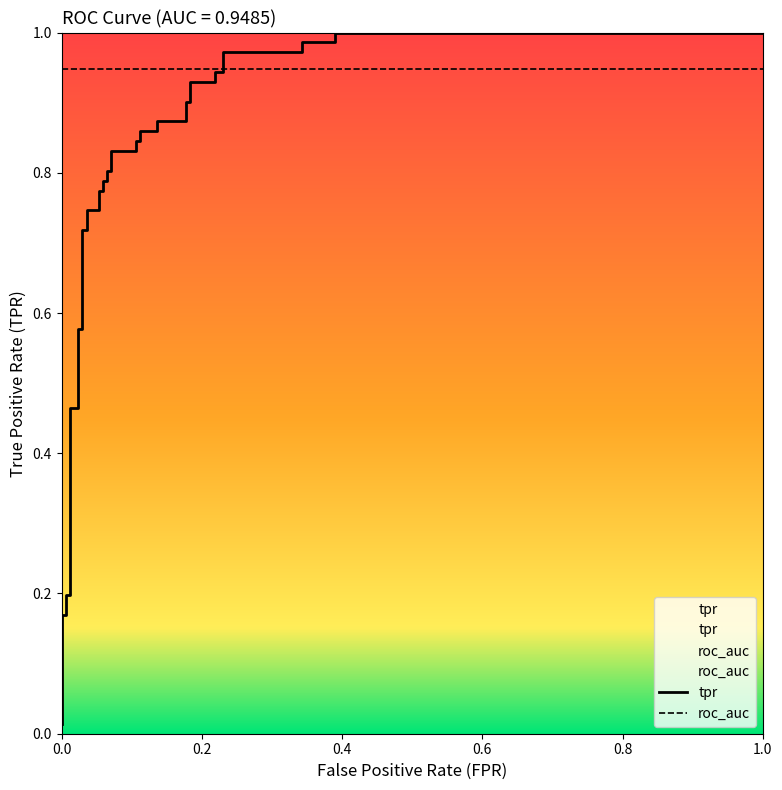

Reading left to right, transcribe all the data shown in this chart.

0.0	0.0	0.2	0.2	0.2	0.2	0.5	0.5	0.6	0.6	0.7	0.7	0.7	0.7	0.8	0.8	0.8	0.8	0.8	0.8	0.8	0.8	0.8	0.8	0.9	0.9	0.9	0.9	0.9	0.9	0.9	0.9	0.9	0.9	1.0	1.0	1.0	1.0	1.0	1.0